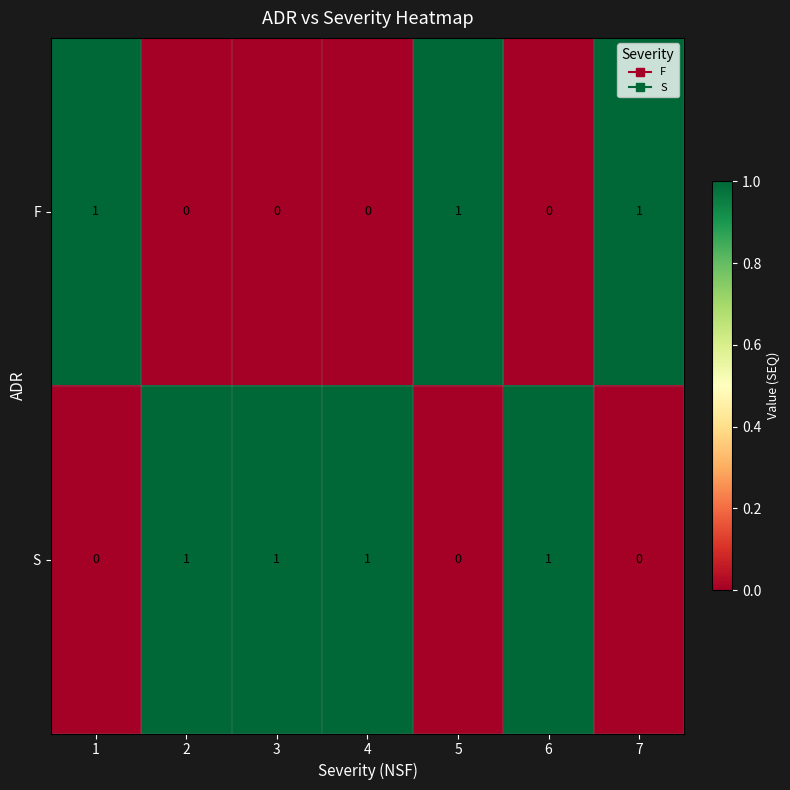

The value of S at 4 is 2. True or false?

False